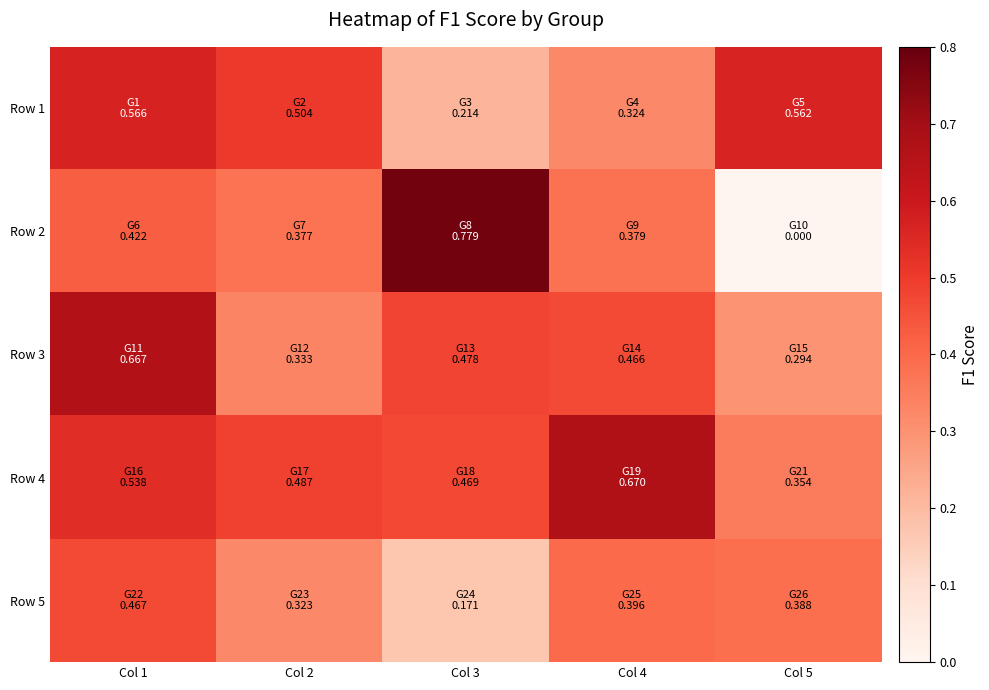

Which category has the highest value across all series?

Col 3